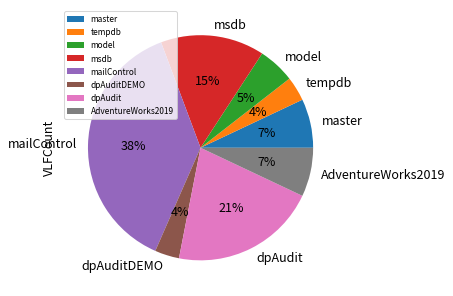

Does any single category account for the majority?

No